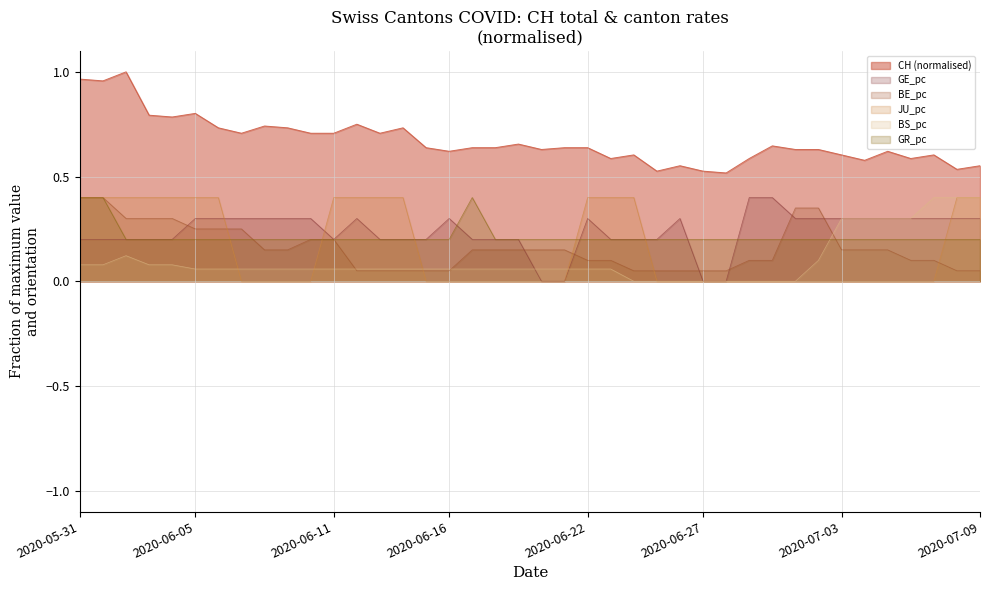

True or false: JU_pc and CH intersect in this chart.

False